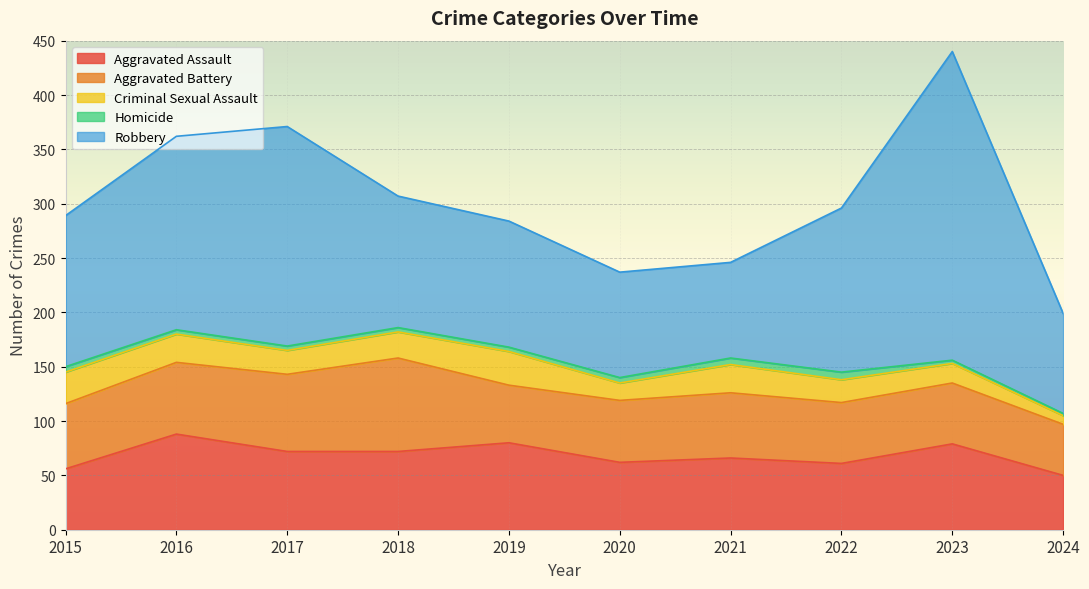

What is the value of the Aggravated Battery point at the 2nd from the left?

66